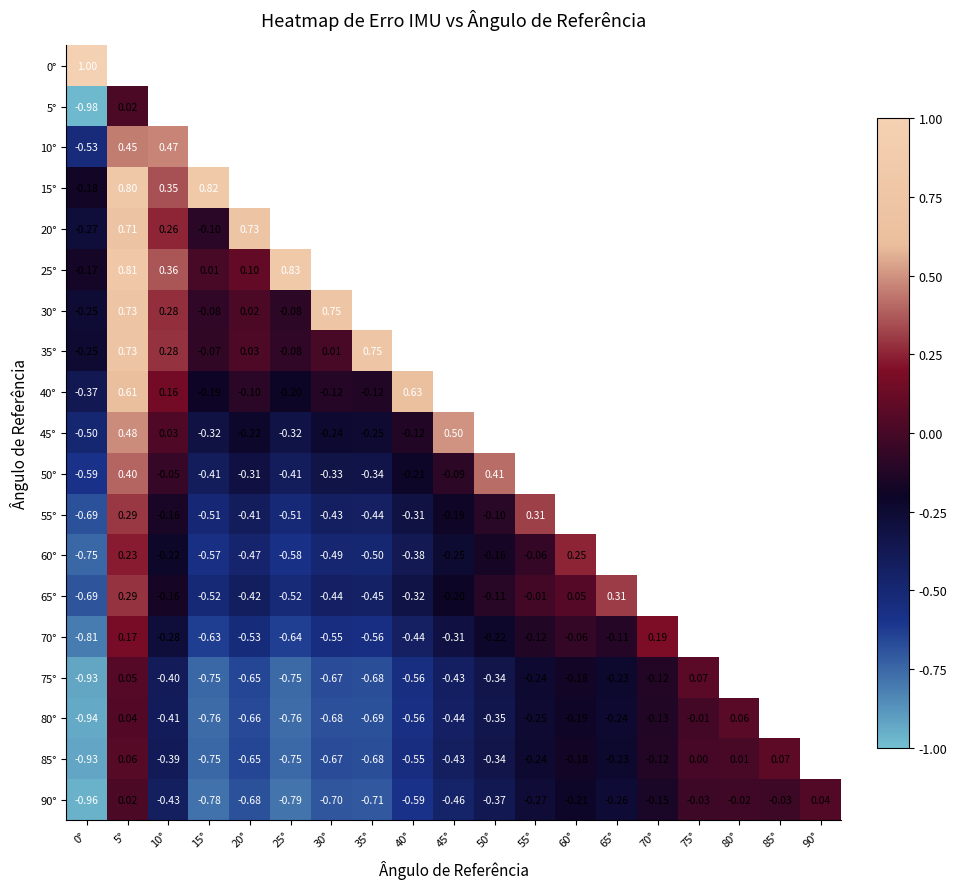

Which category has the highest value across all series?

0°